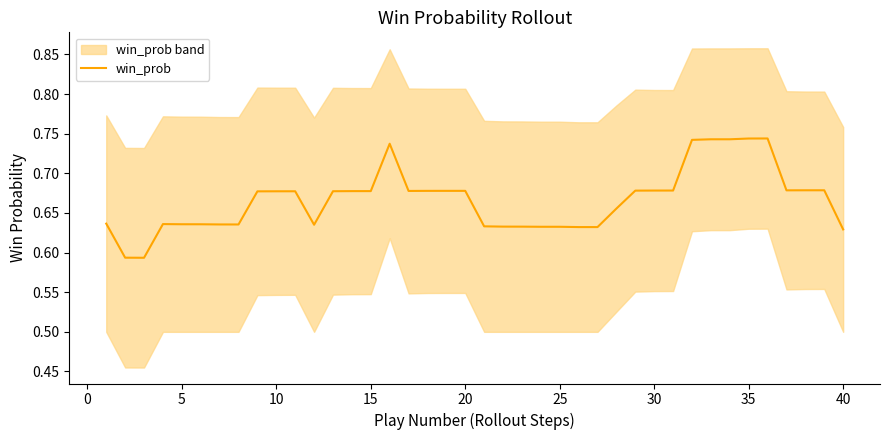

True or false: win_prob has a value of 1.1 at 5.

False